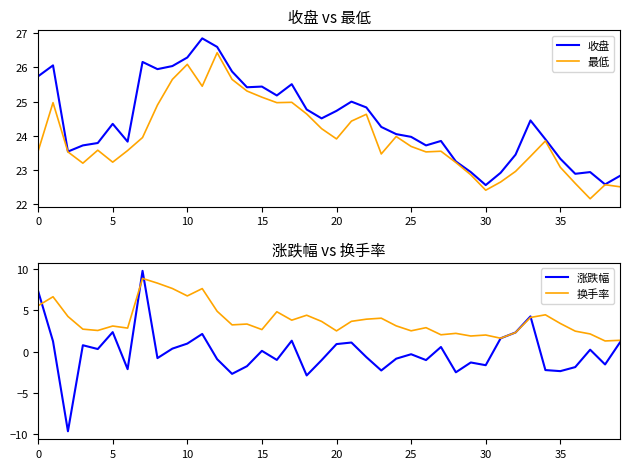

Which series has the largest range (max minus min)?

涨跌幅